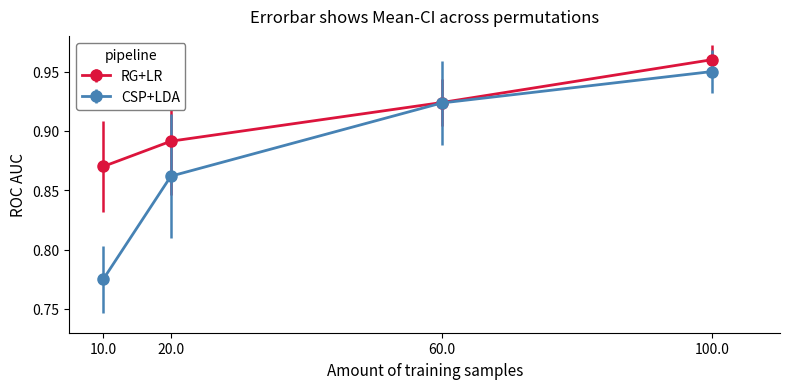

Which series has the widest spread of values?

CSP+LDA